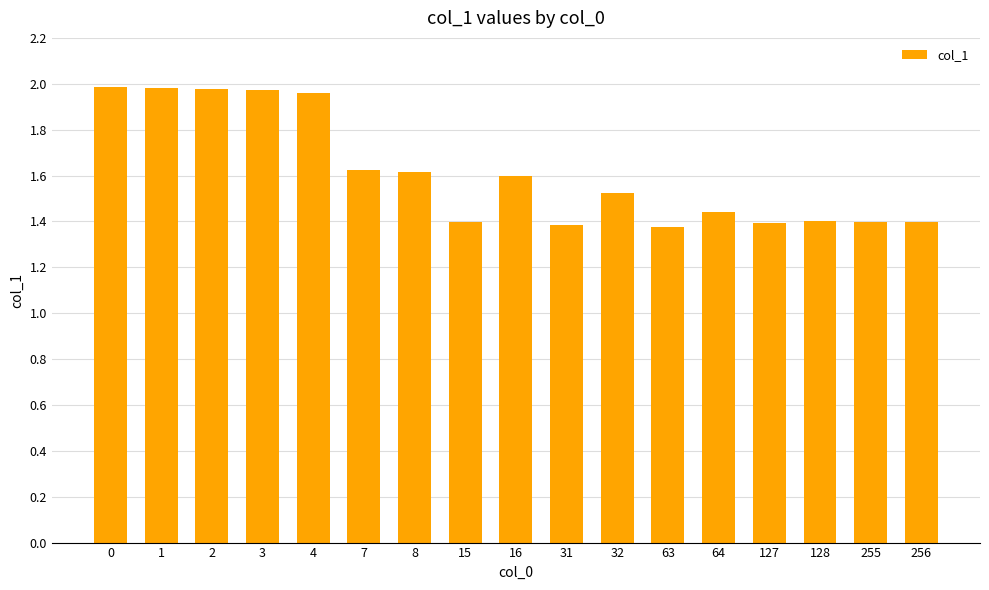

What is the difference between the maximum and minimum values?

0.6